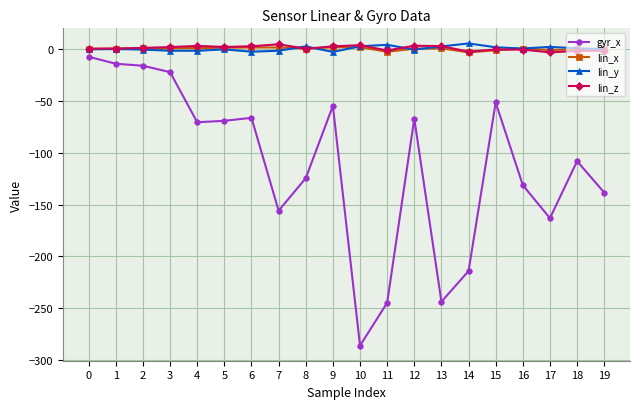

Which category has the lowest value across all series?

10